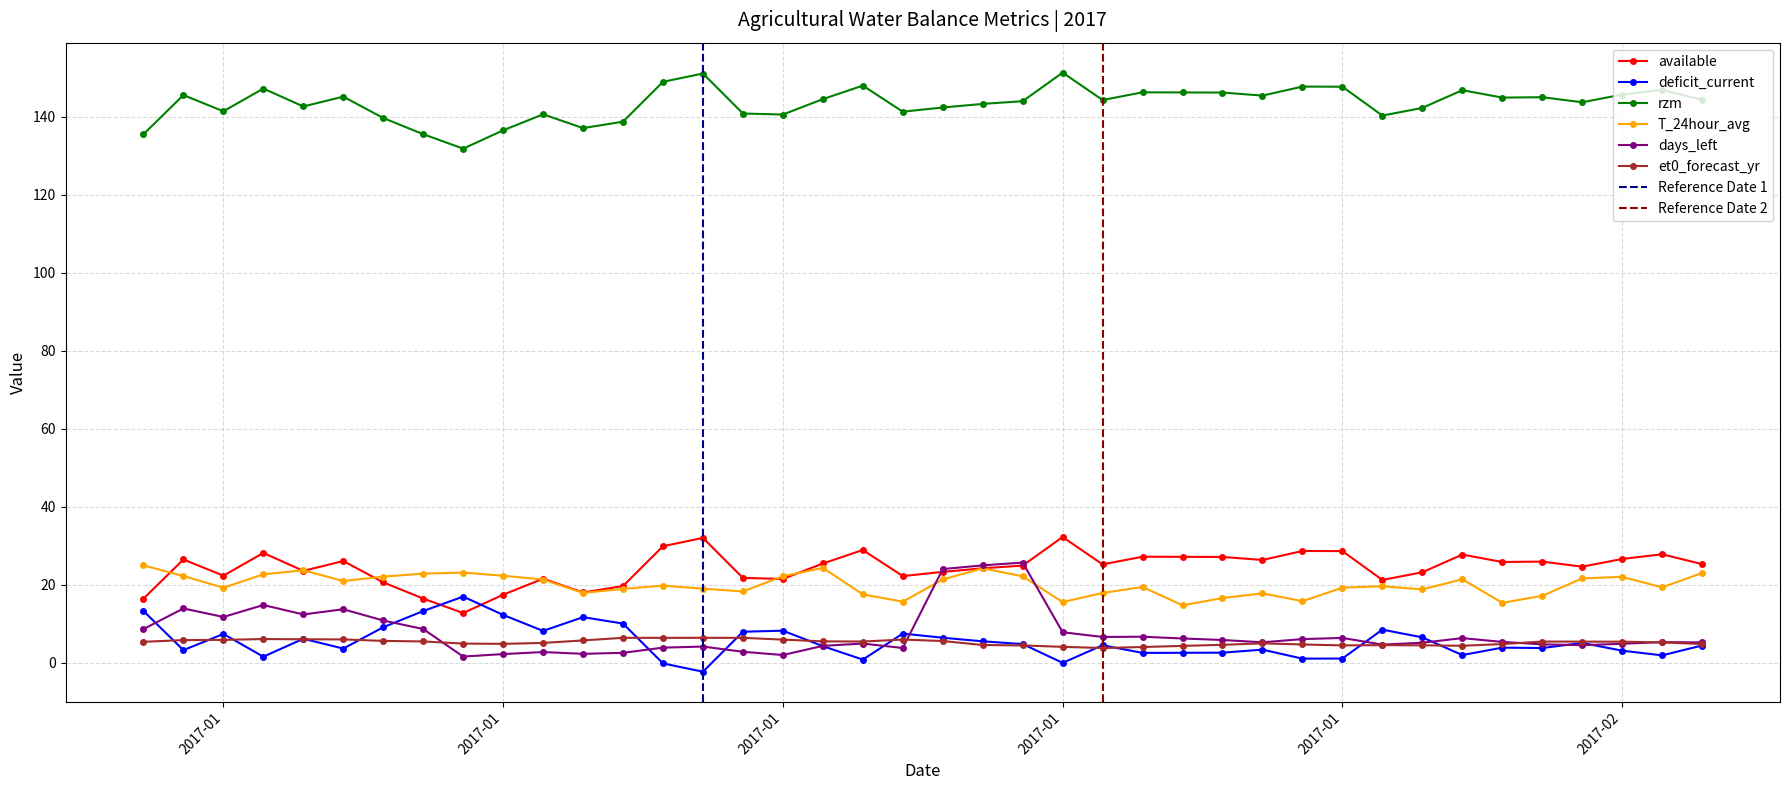

How many data points does each series have?

40